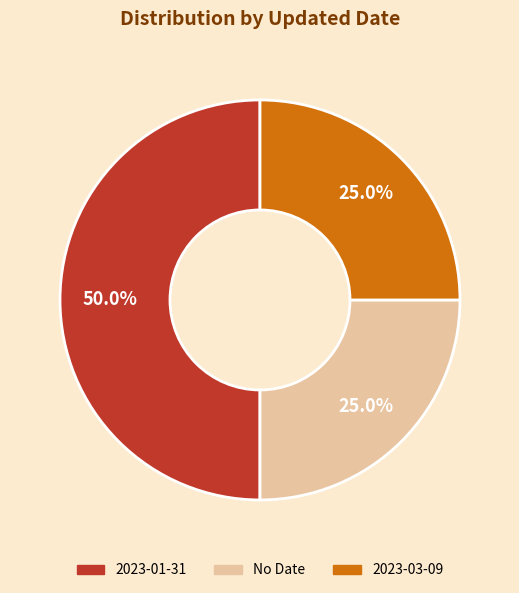

Is No Date the majority of the pie?

No